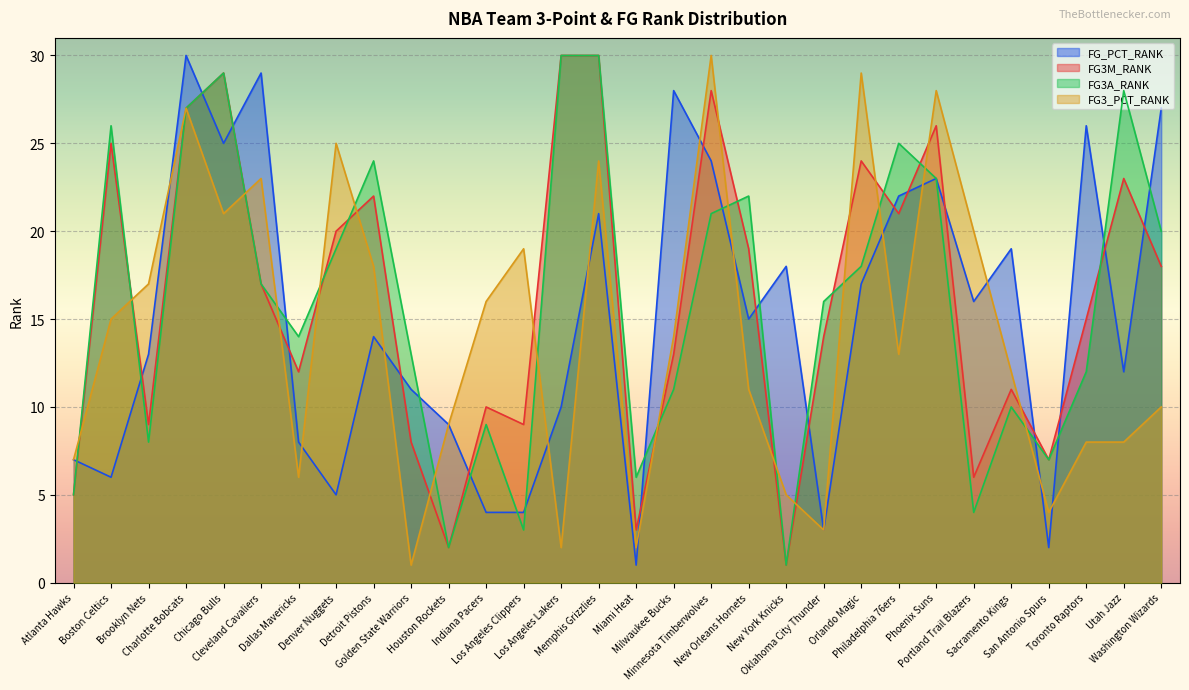

Which series changed the most between Atlanta Hawks and Boston Celtics?

FG3A_RANK